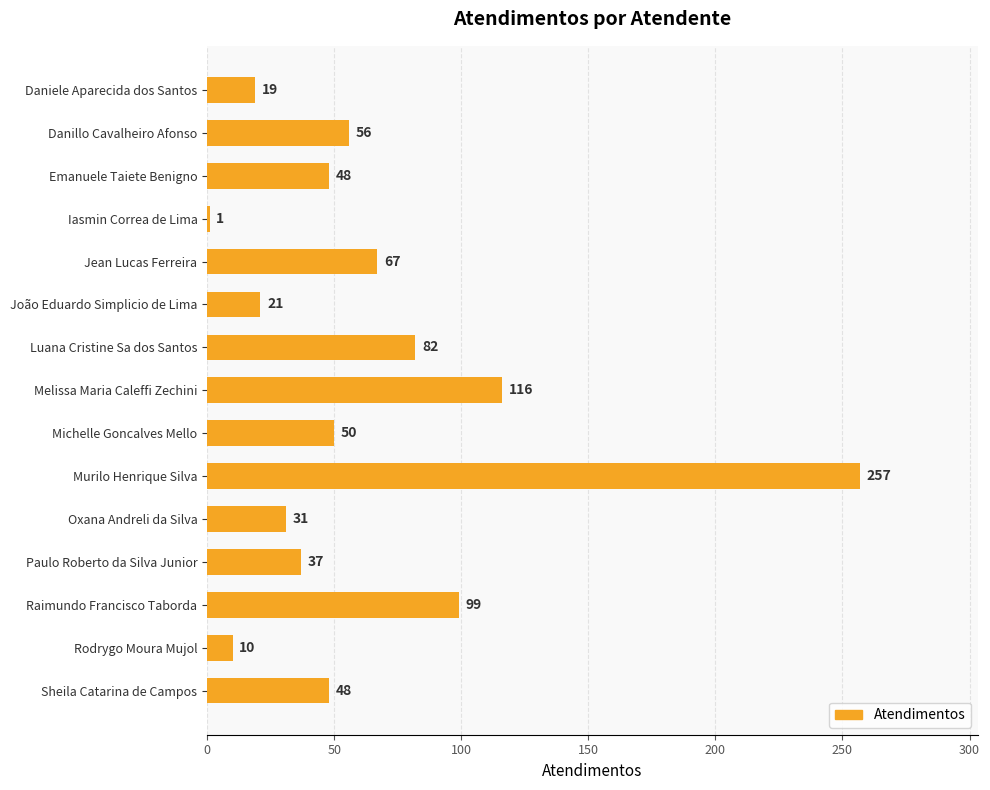

Between Danillo Cavalheiro Afonso and Oxana Andreli da Silva, which is larger?

Danillo Cavalheiro Afonso